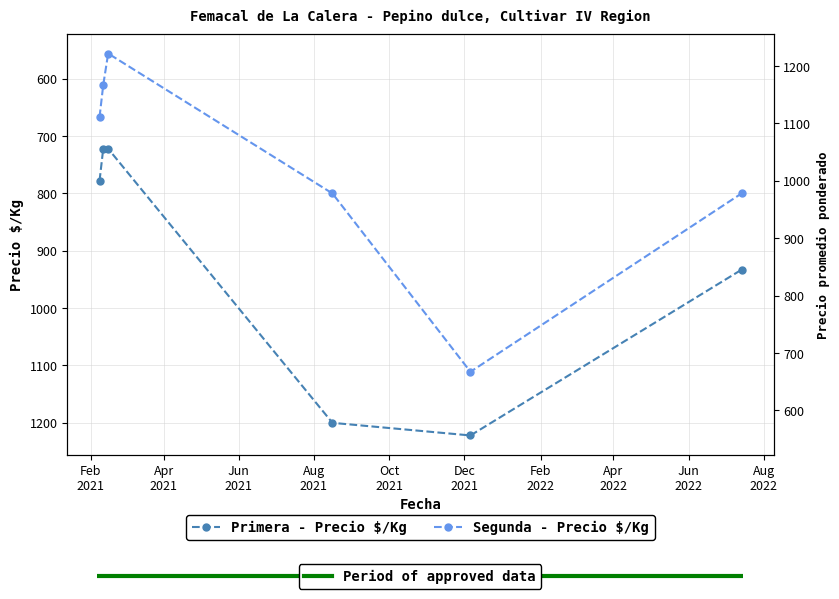

What is the difference between the highest and lowest values at Aug
2021?

400